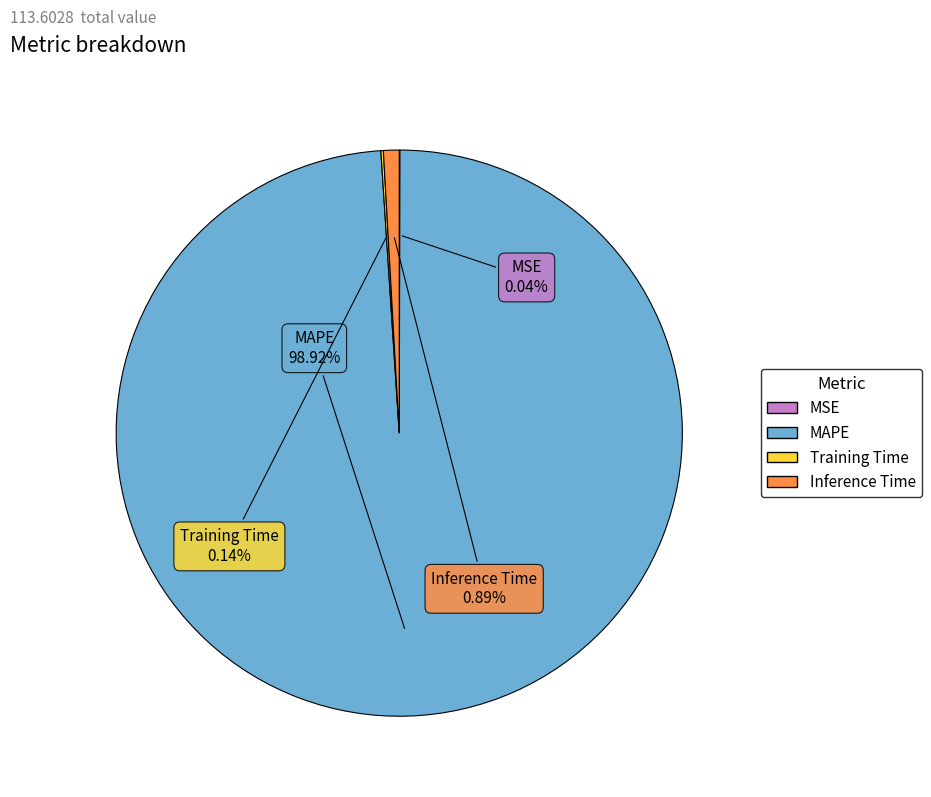

What is the ratio of the value at MAPE to the value at Inference Time?

110.6